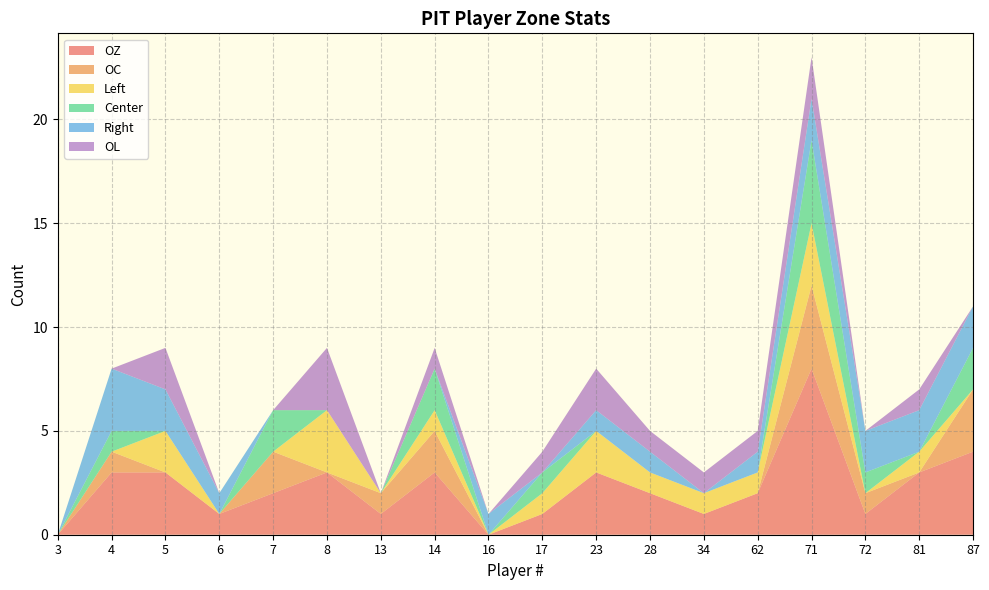

Reading left to right, what are all the values shown in this chart?

OZ: 3=0	4=3	5=3	6=1	7=2	8=3	13=1	14=3	16=0	17=1	23=3	28=2	34=1	62=2	71=8	72=1	81=3	87=4
OC: 3=0	4=1	5=0	6=0	7=2	8=0	13=1	14=2	16=0	17=0	23=0	28=0	34=0	62=0	71=4	72=1	81=0	87=3
Left: 3=0	4=0	5=2	6=0	7=0	8=3	13=0	14=1	16=0	17=1	23=2	28=1	34=1	62=1	71=3	72=0	81=1	87=0
Center: 3=0	4=1	5=0	6=0	7=2	8=0	13=0	14=2	16=0	17=1	23=0	28=0	34=0	62=0	71=4	72=1	81=0	87=2
Right: 3=0	4=3	5=2	6=1	7=0	8=0	13=0	14=0	16=1	17=0	23=1	28=1	34=0	62=1	71=2	72=2	81=2	87=2
OL: 3=0	4=0	5=2	6=0	7=0	8=3	13=0	14=1	16=0	17=1	23=2	28=1	34=1	62=1	71=2	72=0	81=1	87=0